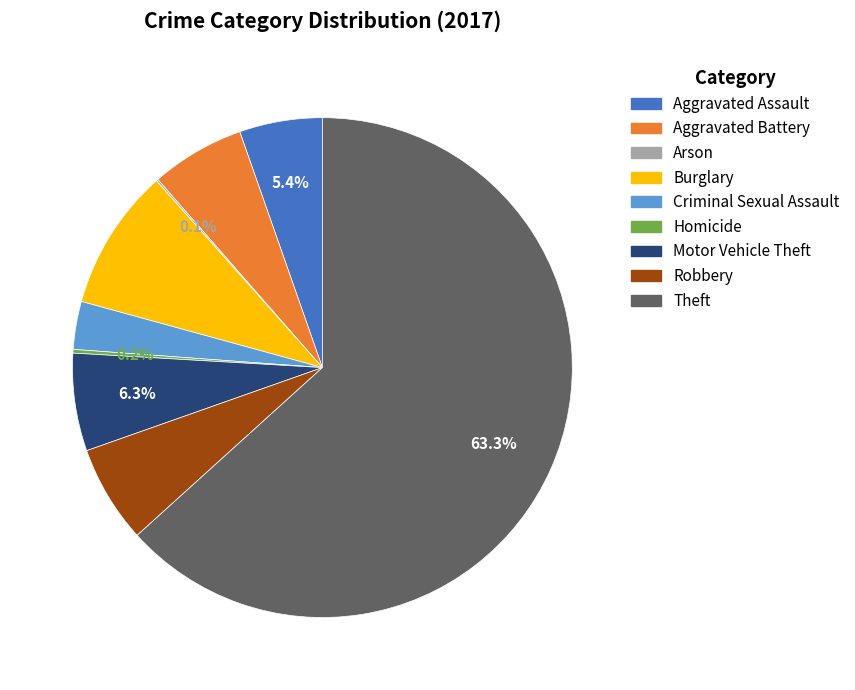

Which slice represents more than half of the pie?

Theft